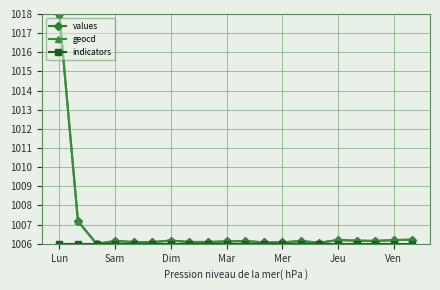

True or false: values has more than 2 points higher than both neighbors.

True